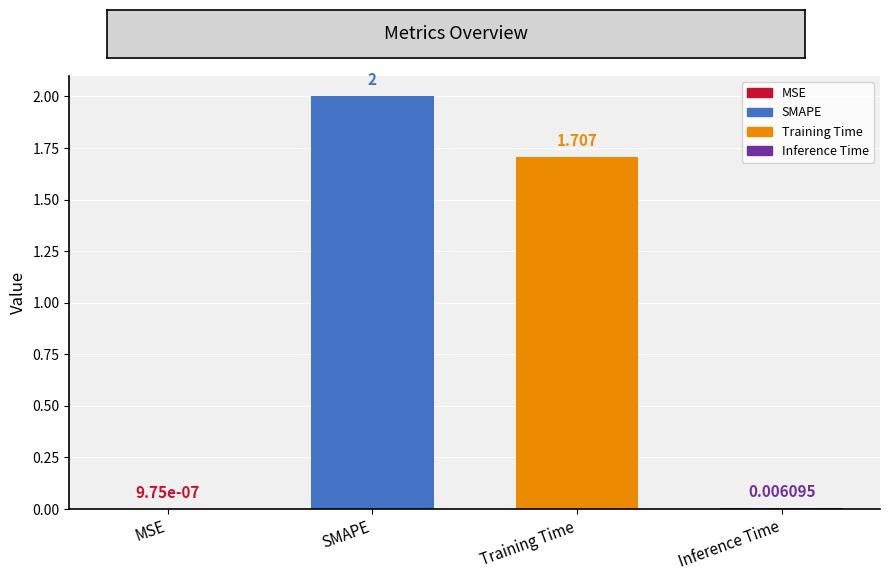

What is the change in value from Training Time to Inference Time?

-1.7